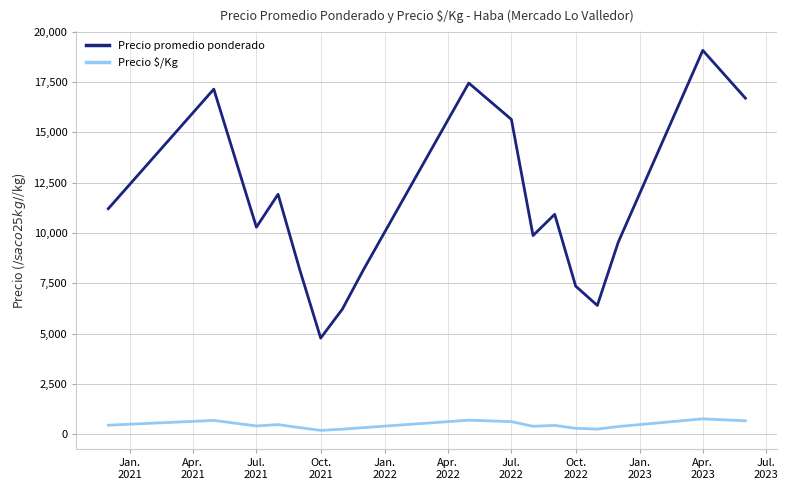

True or false: Precio promedio ponderado and Precio $/Kg intersect in this chart.

False